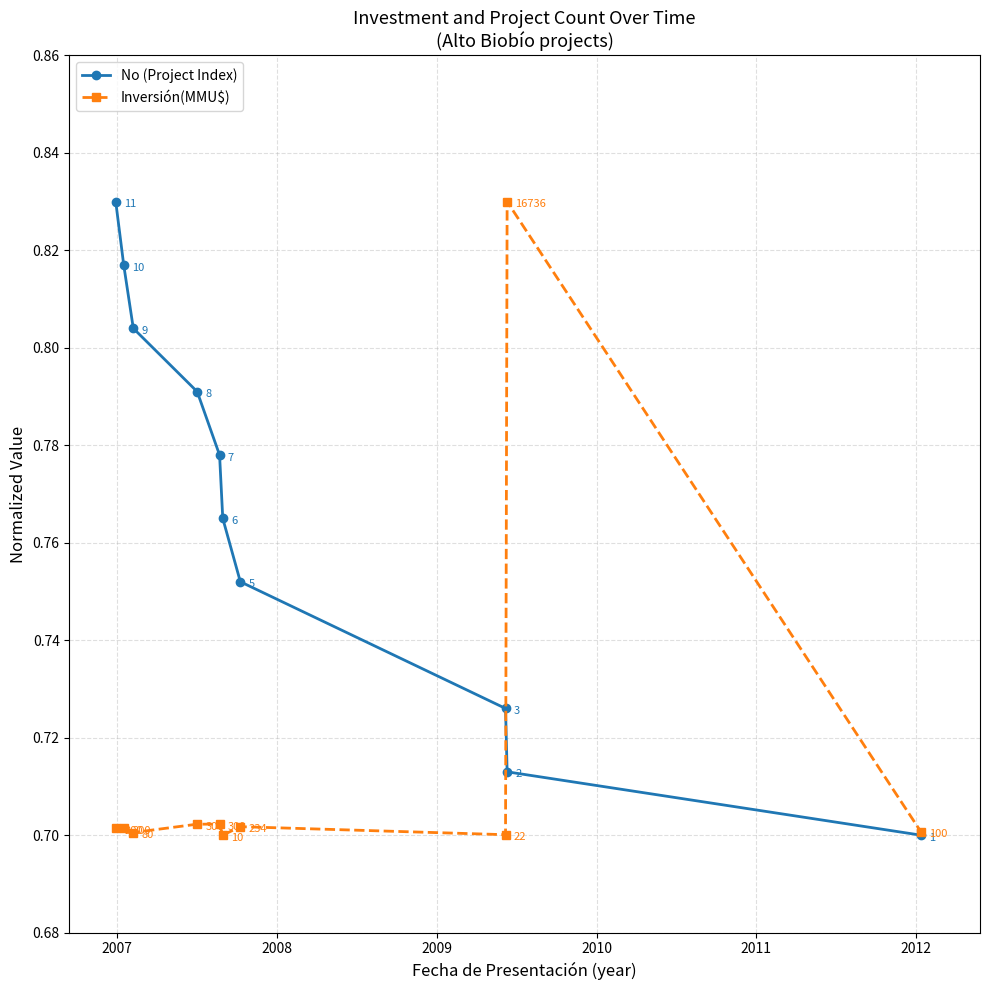

How many No (Project Index) values are between 0 and 1?

10